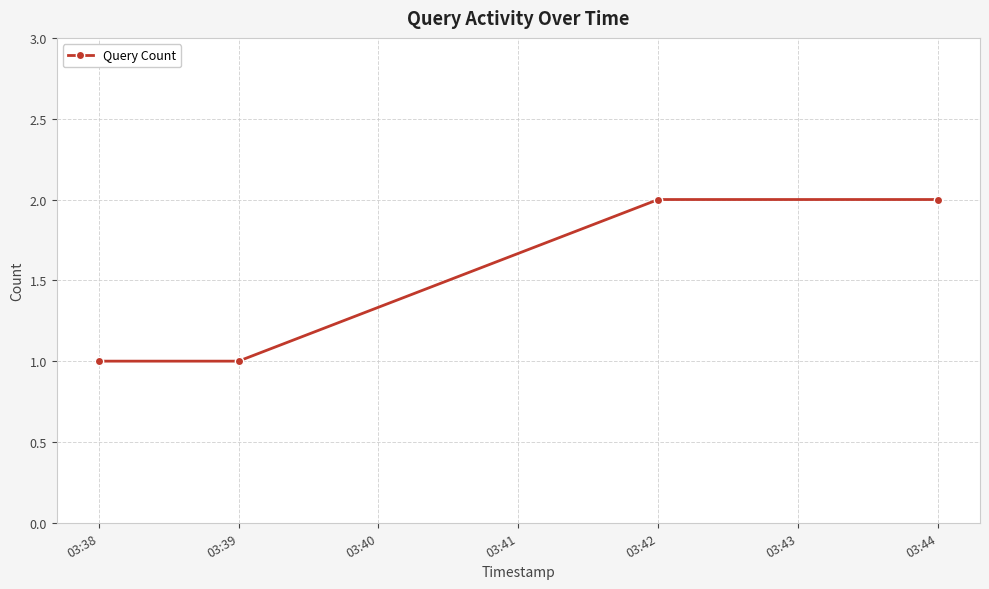

Reading left to right, what are all the values shown in this chart?

1	1	2	2